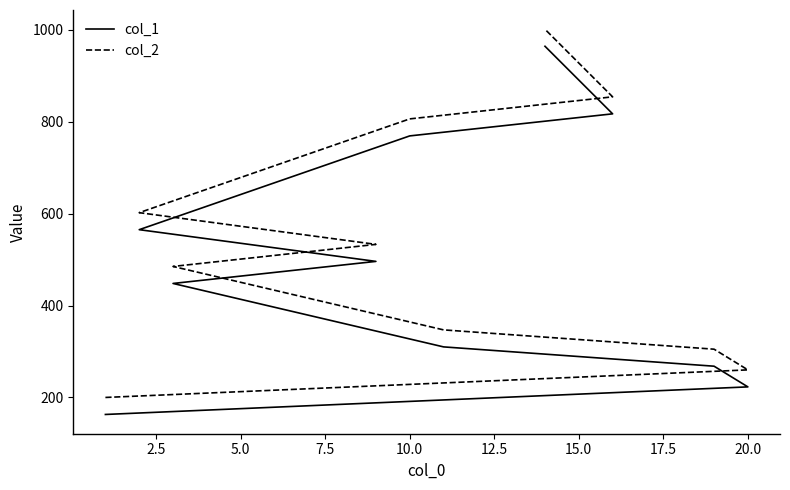

Rank the series by their maximum value, from lowest to highest.

col_1, col_2